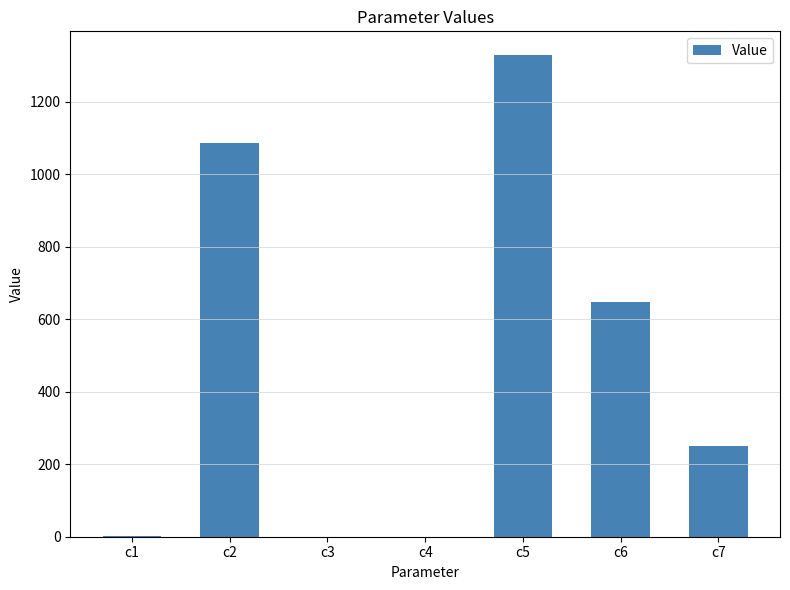

Which label corresponds to the largest value in the chart?

c5